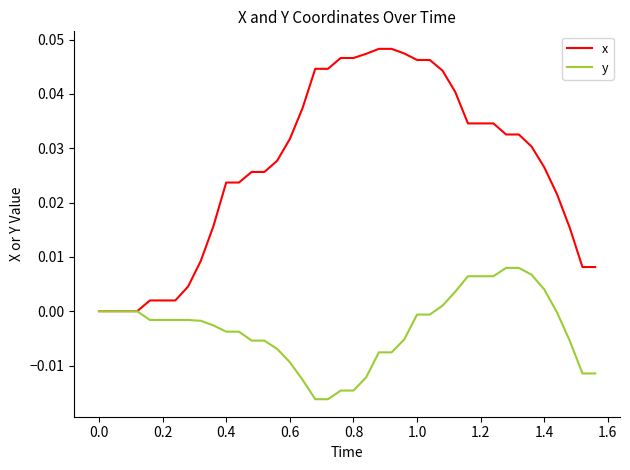

Rank the series by their maximum value, from lowest to highest.

y, x